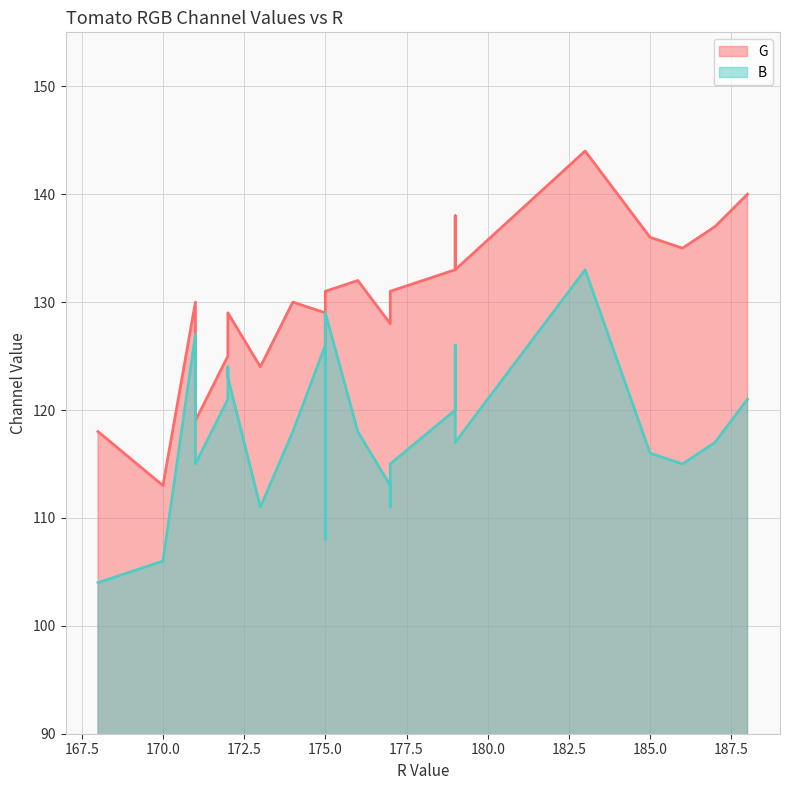

How many lines are shown in the chart?

2